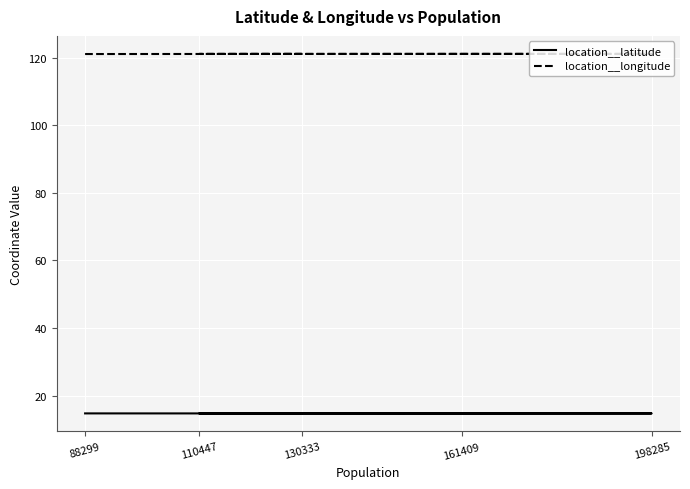

Rank the series by their maximum value, from lowest to highest.

location__latitude, location__longitude